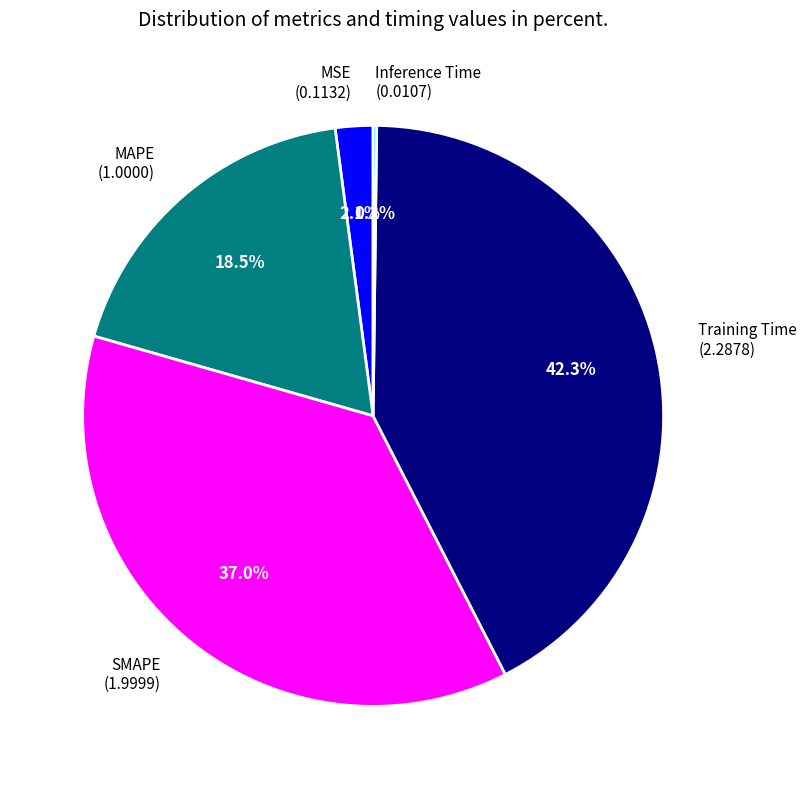

Is it true that SMAPE is 37% of the pie?

True